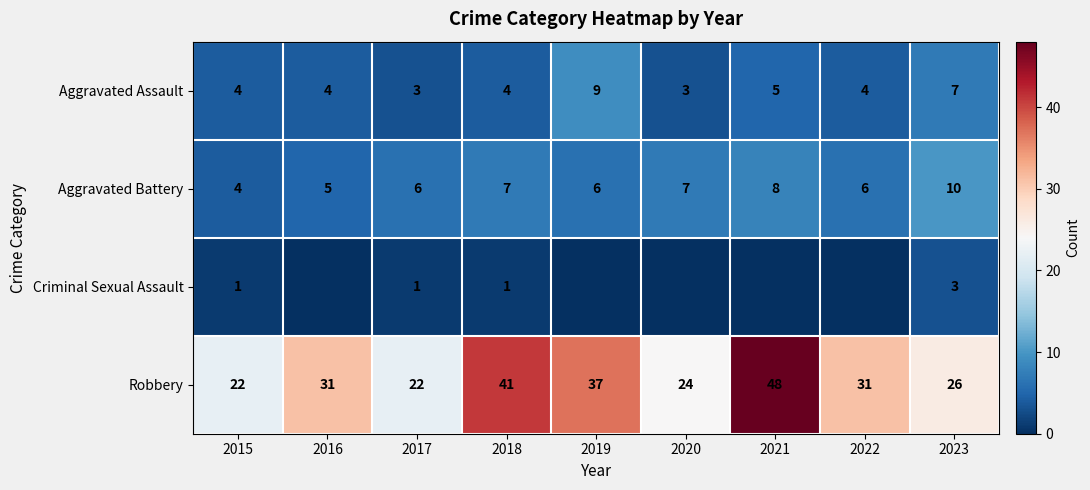

What is the difference between the highest and lowest values at 2017?

21